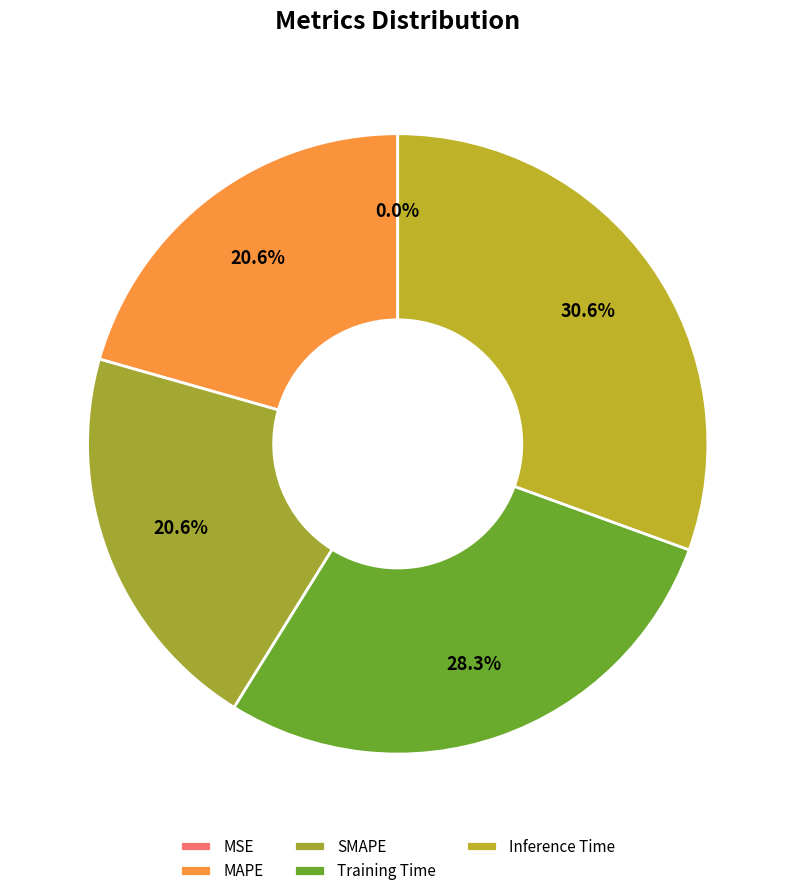

To the nearest percent, what is the difference between the largest and smallest slice percentages?

31%